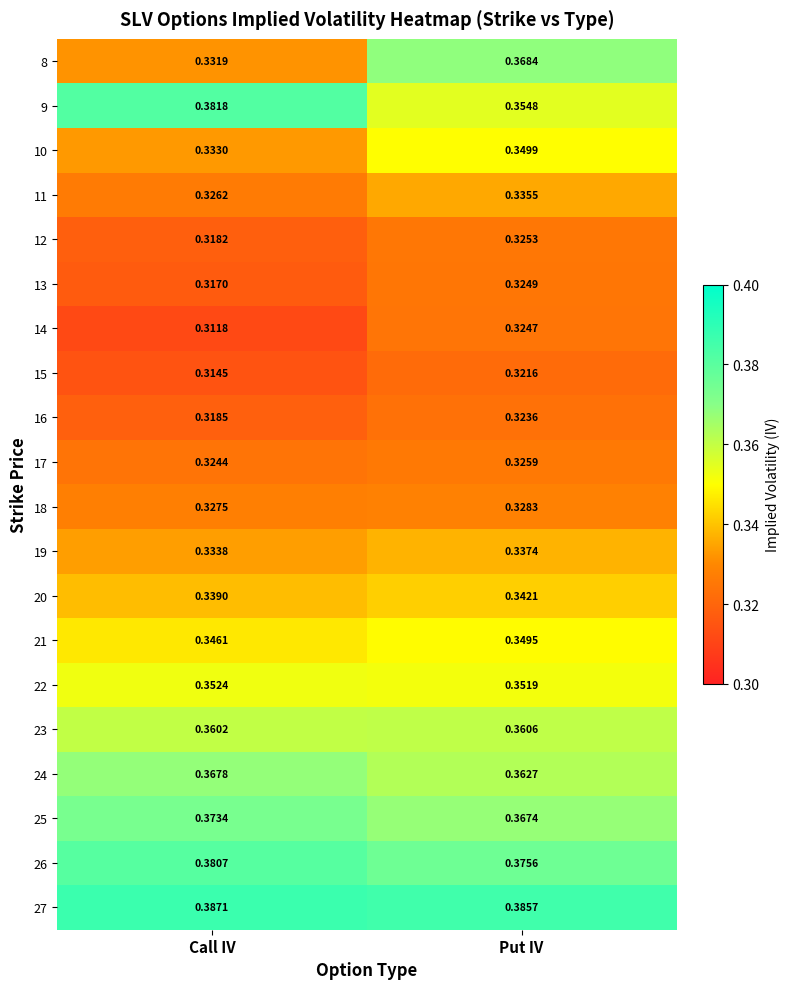

At which label is 27 closest to 0?

Put IV